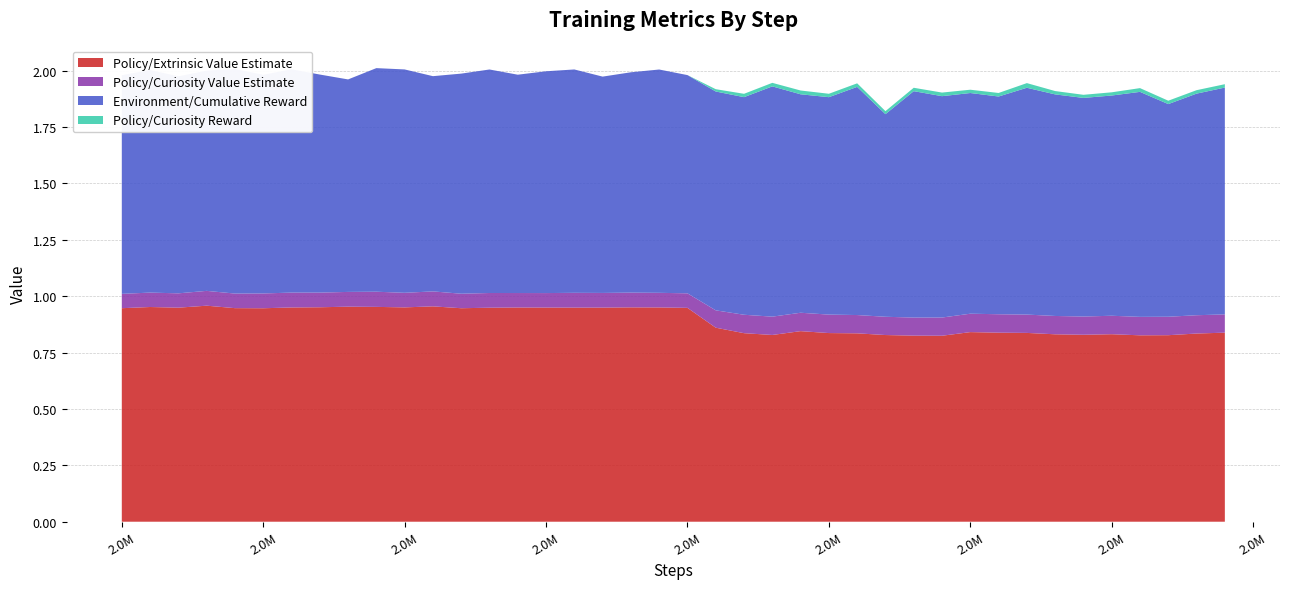

Reading right to left, transcribe all the data shown in this chart.

Policy/Extrinsic Value Estimate: 0.8	0.8	0.8	0.8	0.8	0.8	0.8	0.8	0.8	0.8	0.8	0.8	0.8	0.8	0.8	0.8	0.8	0.8	0.9	0.9	1.0	1.0	0.9	0.9	0.9	0.9	0.9	0.9	1.0	1.0	1.0	1.0	1.0	1.0	0.9	0.9	1.0	0.9	1.0	0.9
Policy/Curiosity Value Estimate: 0.1	0.1	0.1	0.1	0.1	0.1	0.1	0.1	0.1	0.1	0.1	0.1	0.1	0.1	0.1	0.1	0.1	0.1	0.1	0.1	0.1	0.1	0.1	0.1	0.1	0.1	0.1	0.1	0.1	0.1	0.1	0.1	0.1	0.1	0.1	0.1	0.1	0.1	0.1	0.1
Environment/Cumulative Reward: 1.0	1.0	0.9	1.0	1.0	1.0	1.0	1.0	1.0	1.0	1.0	1.0	0.9	1.0	1.0	1.0	1.0	1.0	1.0	1.0	1.0	1.0	1.0	1.0	1.0	1.0	1.0	1.0	1.0	1.0	1.0	0.9	1.0	1.0	1.0	1.0	1.0	1.0	1.0	1.0
Policy/Curiosity Reward: 0.0	0.0	0.0	0.0	0.0	0.0	0.0	0.0	0.0	0.0	0.0	0.0	0.0	0.0	0.0	0.0	0.0	0.0	0.0	0.0	0.0	0.0	0.0	0.0	0.0	0.0	0.0	0.0	0.0	0.0	0.0	0.0	0.0	0.0	0.0	0.0	0.0	0.0	0.0	0.0